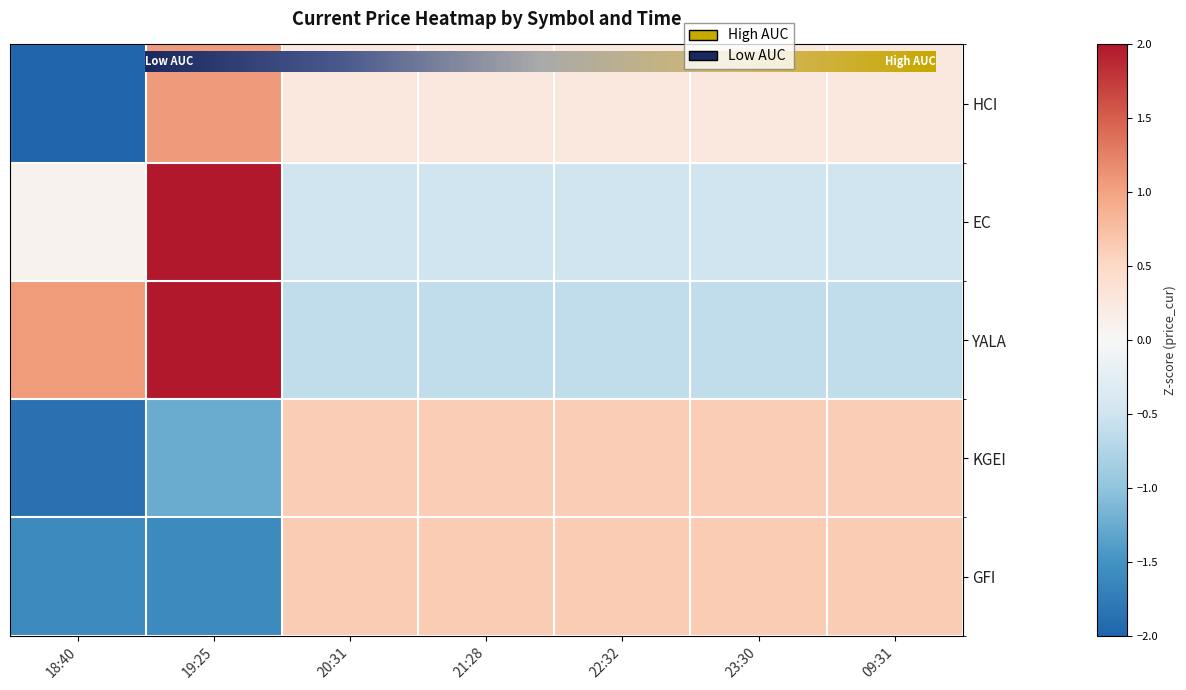

Which category has the lowest value across all series?

18:40